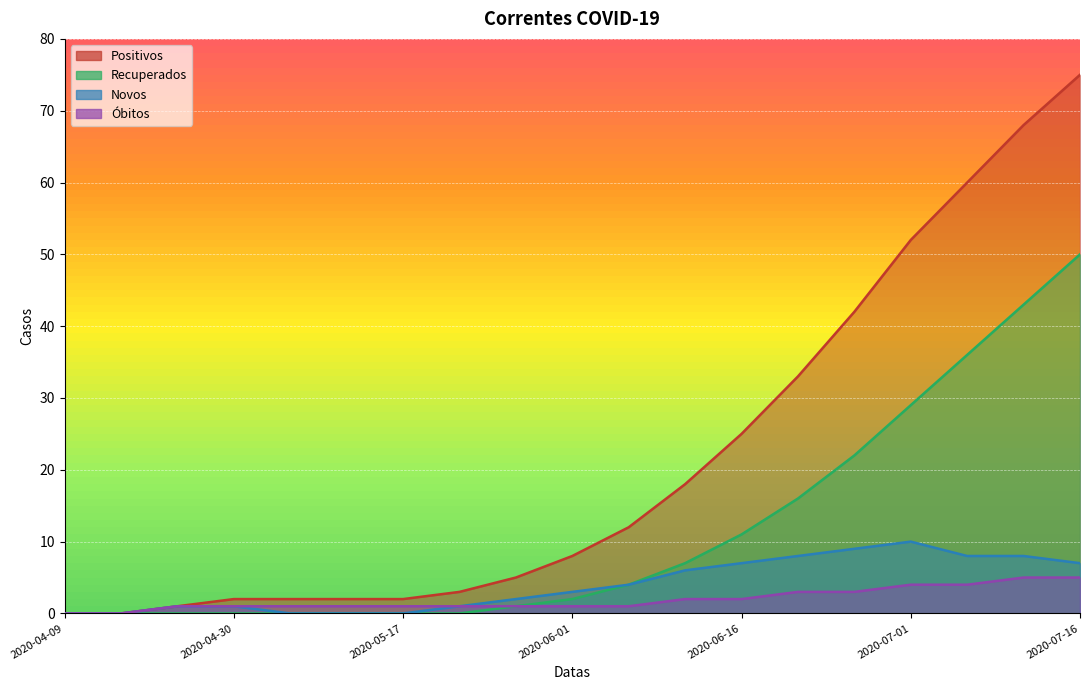

What is the sum of the Recuperados values at 2020-07-01 and 2020-04-09?

29